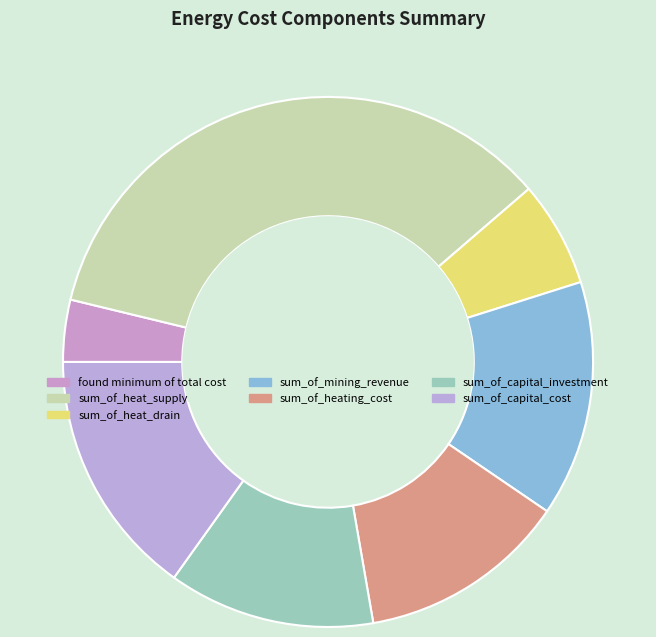

What is the change in value from sum_of_heating_cost to sum_of_capital_investment?

-55.4